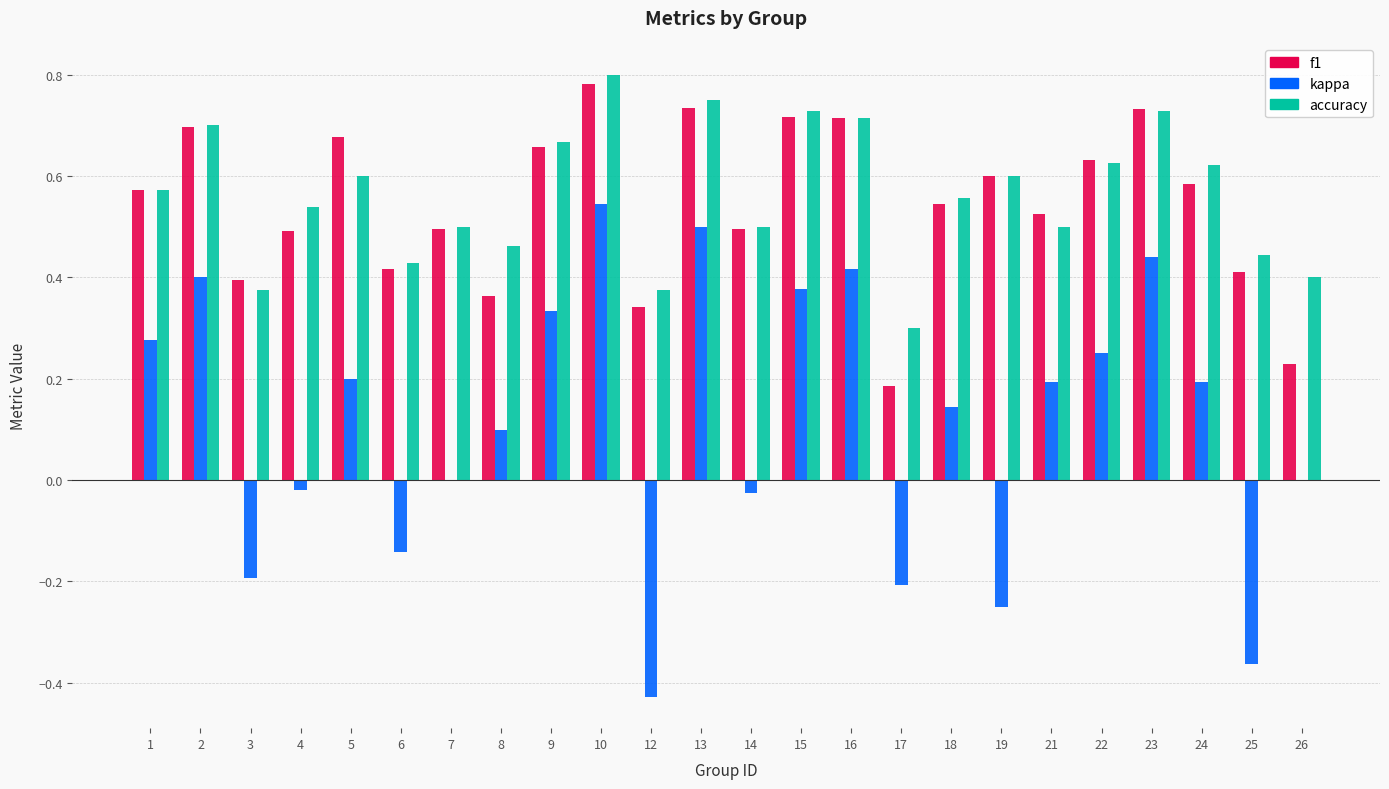

How many groups of bars are there?

24